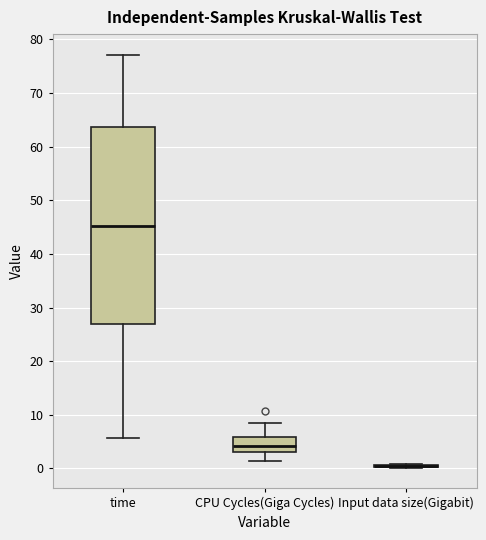

Reading left to right, transcribe this box plot: for each box, give where its median line is, the range the box spans, and where its two whiskers end, as read against the y-axis. The values are not printed on the chart, so give them approximately, as read against the axis.

time: median 45, box 27 to 64, whiskers 6 to 77
CPU Cycles(Giga Cycles): median 4, box 3 to 6, whiskers 1 to 9
Input data size(Gigabit): box collapsed to a line at 0, whiskers 0 to 1